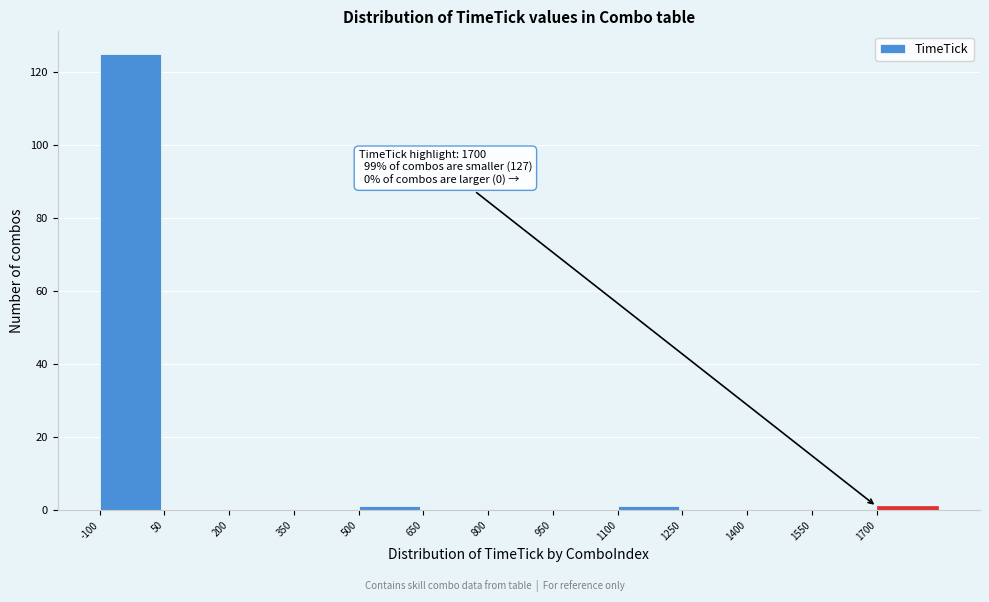

Over which range of the x-axis is the bar tallest?

-100 to 50